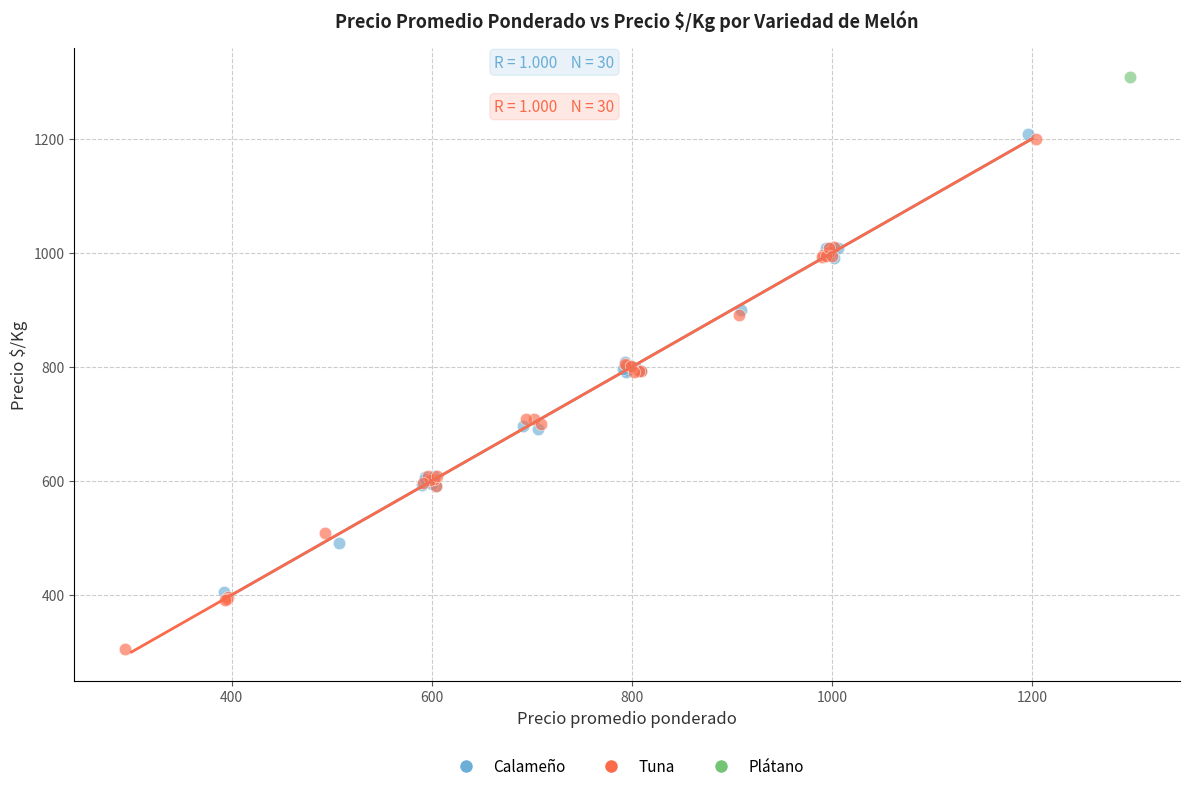

Which series reaches the maximum Y coordinate?

Plátano